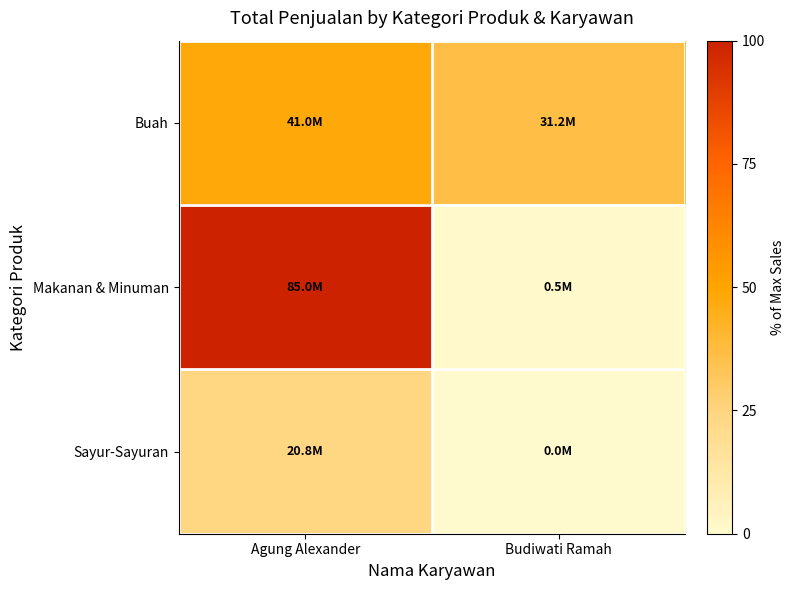

Which series changed the most between Agung Alexander and Budiwati Ramah?

Makanan & Minuman